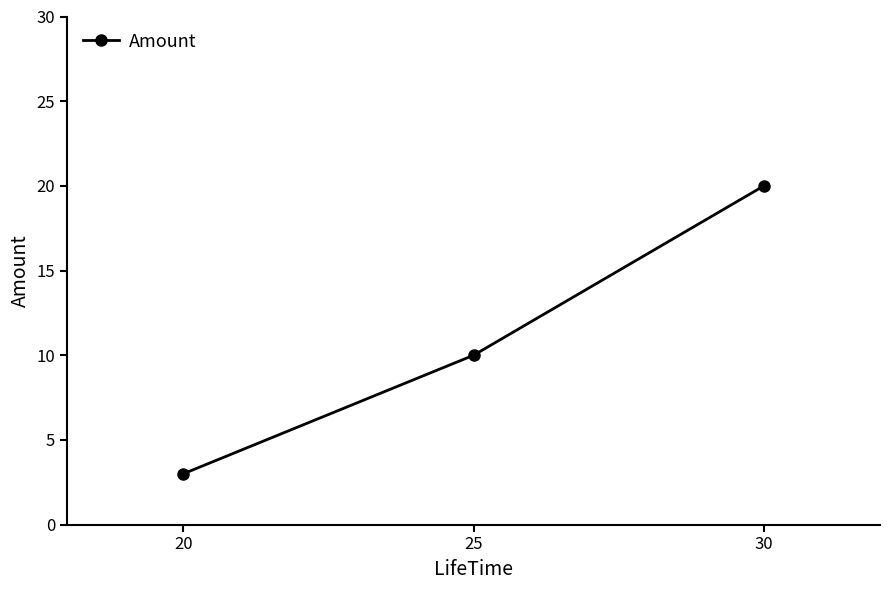

Does the chart display data point markers on the line(s)?

Yes